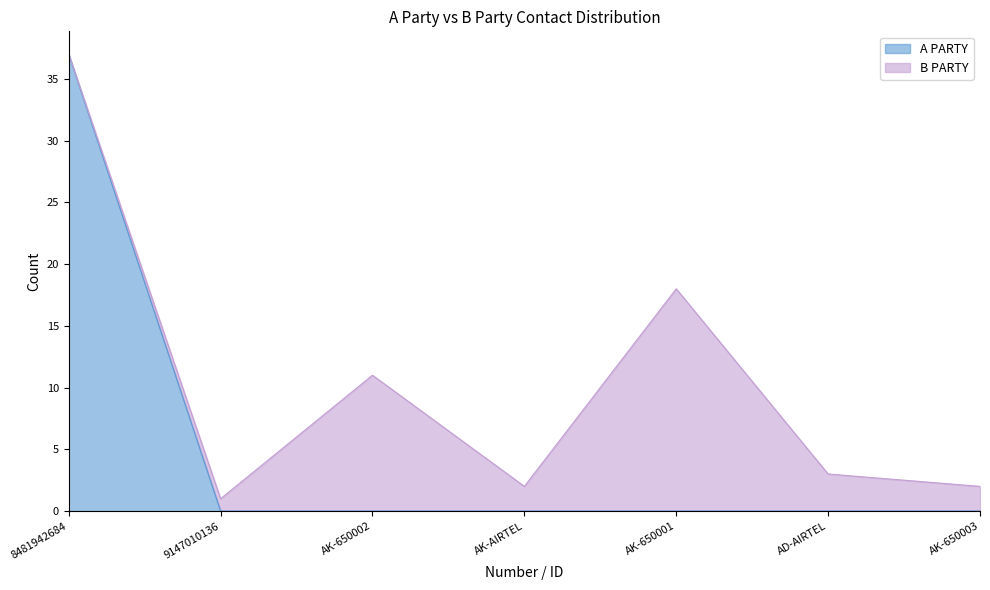

What is the difference between the values at 8481942684 and AD-AIRTEL?

37